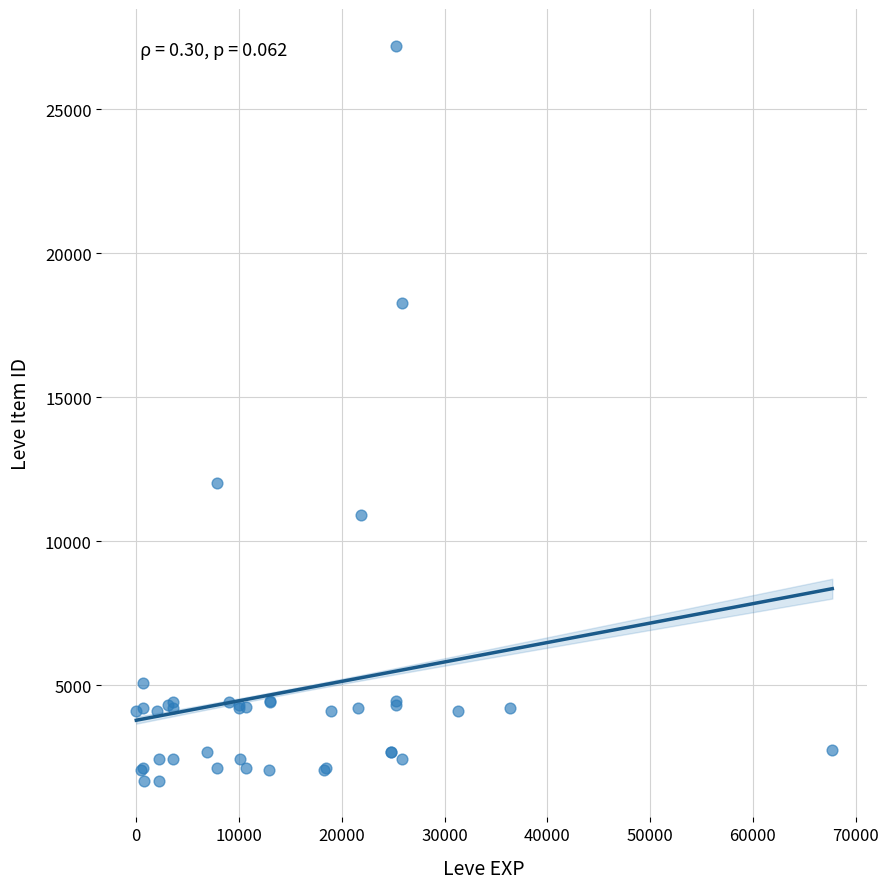

What Y value in the scatter plot is closest to 14448?

12018